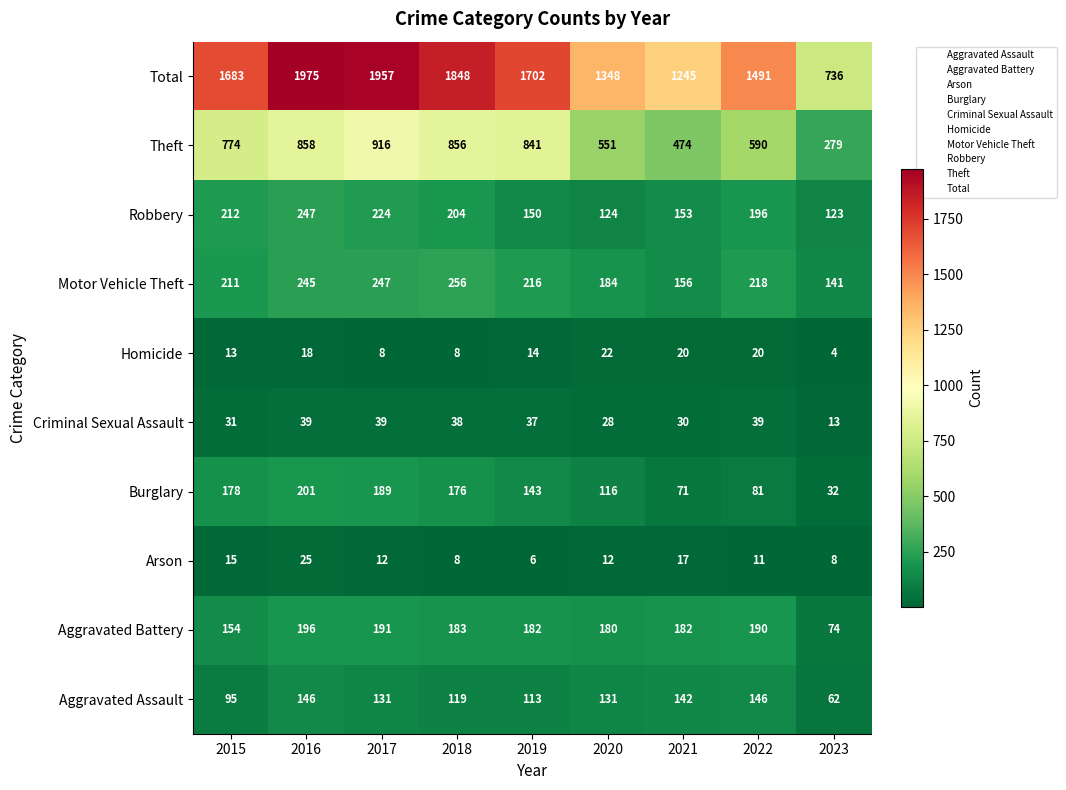

How many data points in Motor Vehicle Theft are less than 216?

4